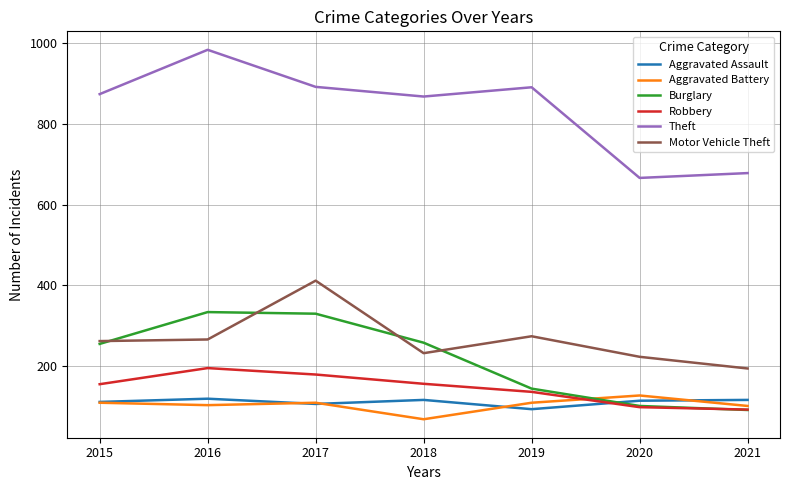

What is the difference between the highest and lowest values at 2017?

787